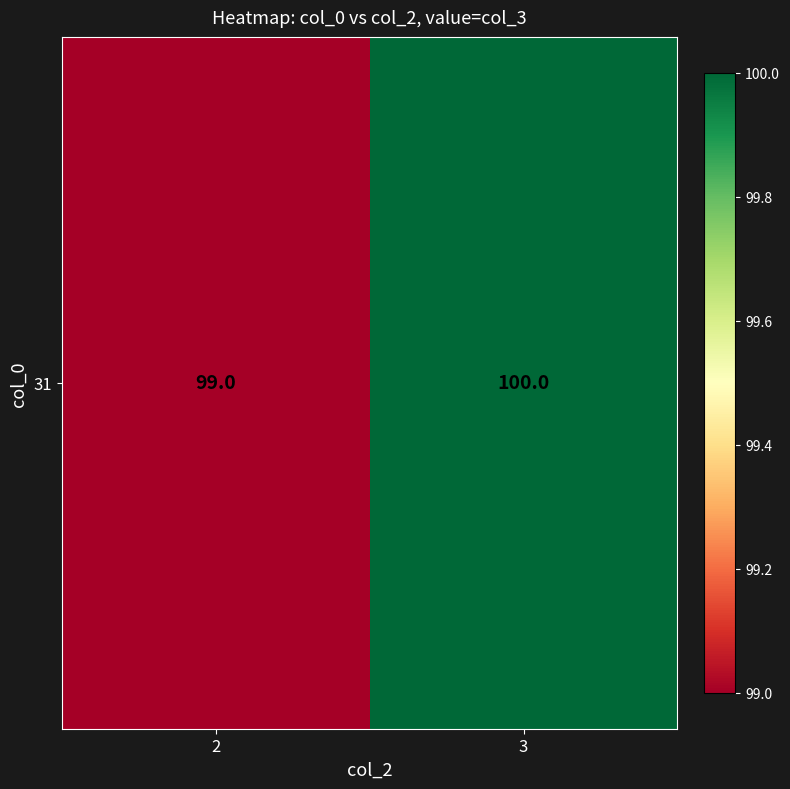

The chart shows a value of 43 at 2. True or false?

False